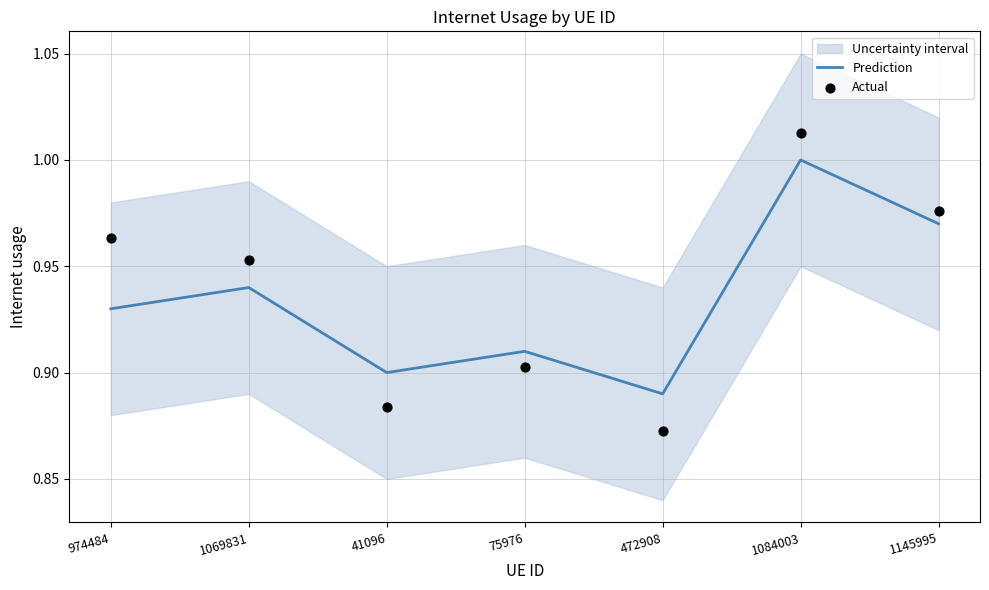

Is the value of Actual at 1084003 greater than the value of Prediction at 41096?

Yes